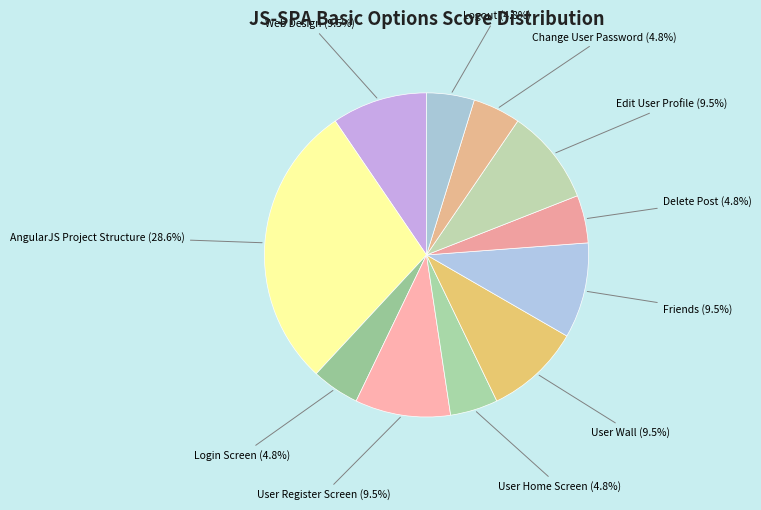

How many slices are in this pie chart?

11